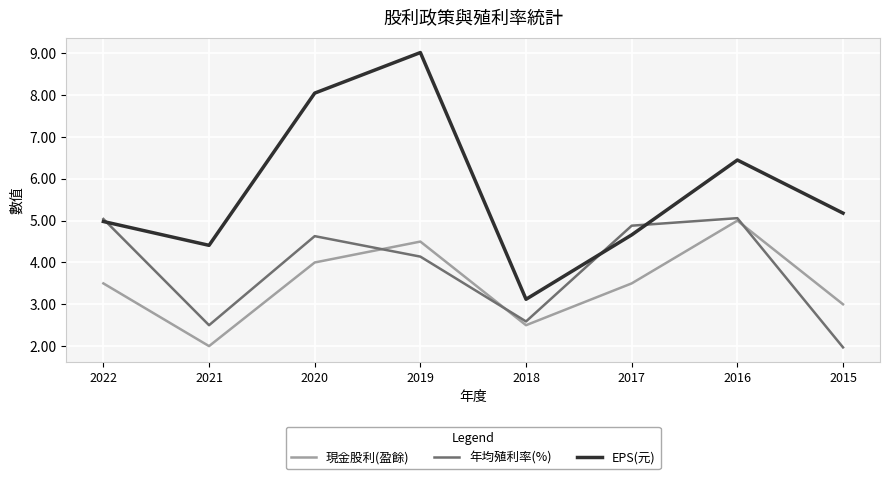

Which category has the lowest value in the 年均殖利率(%) series?

2015